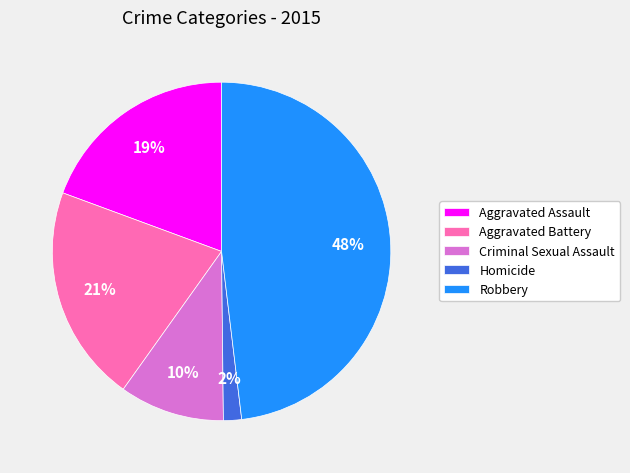

To the nearest percent, what portion does Aggravated Battery represent?

21%